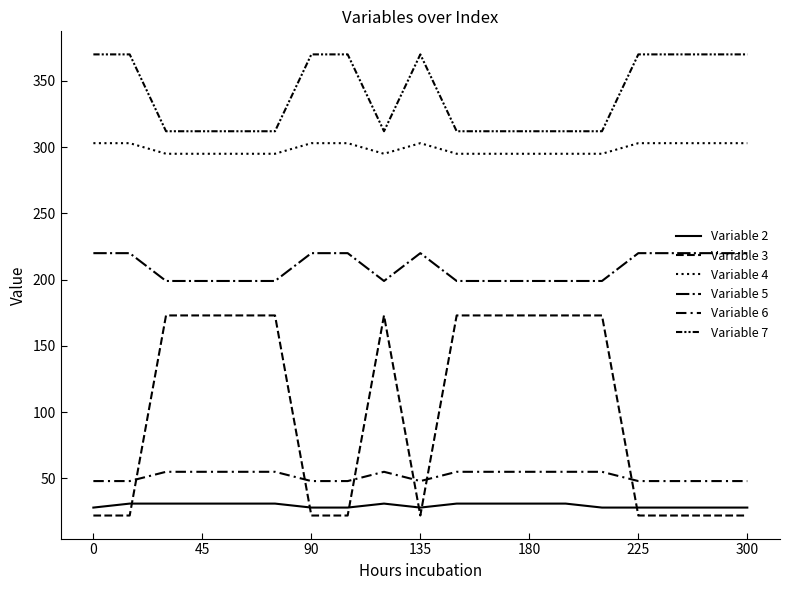

Does the chart have visible grid lines?

No